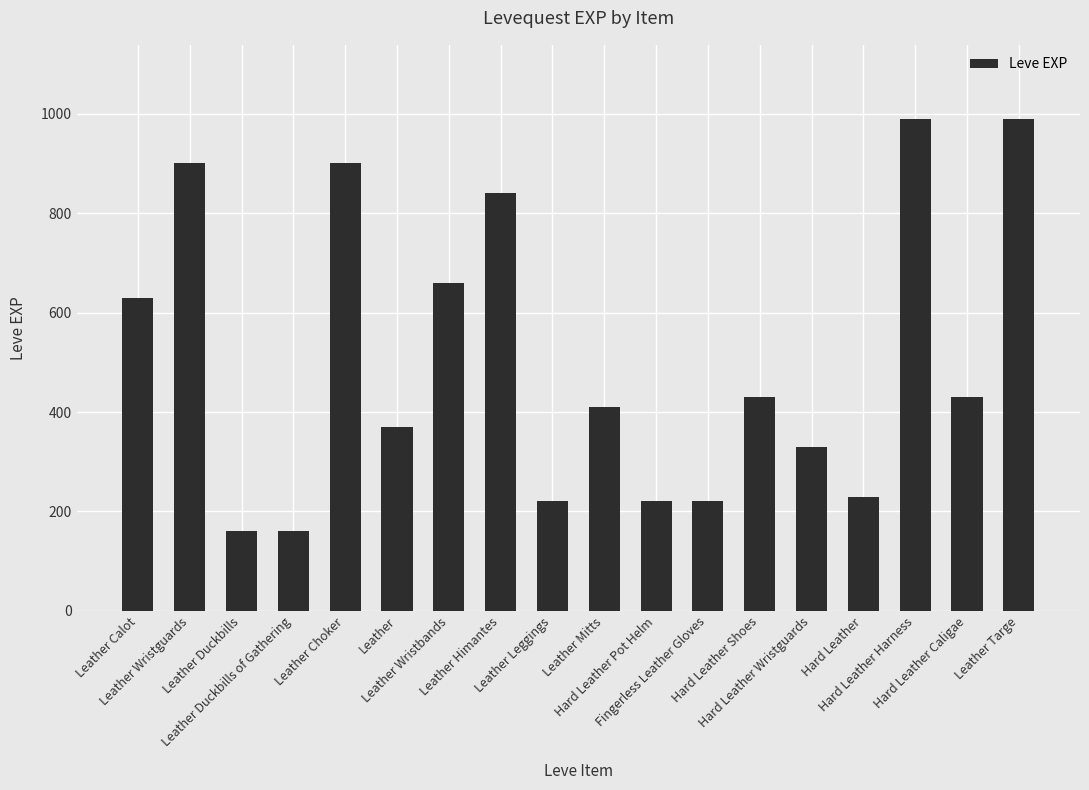

What is the value of the 7th bar from the left?

660